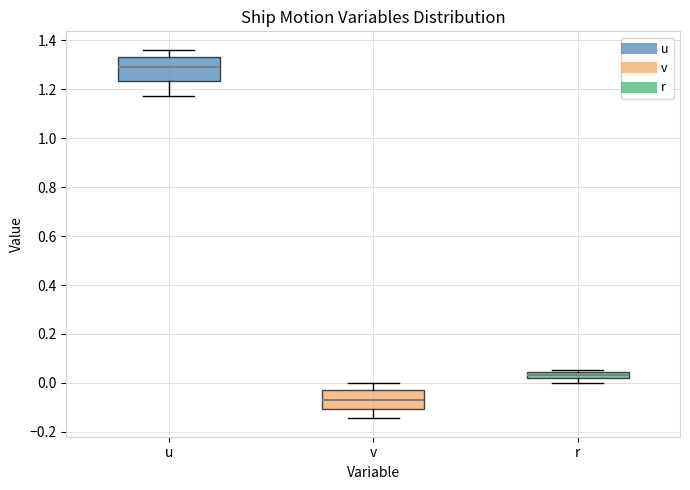

Which box is the tallest, from its lower edge to its upper edge?

u